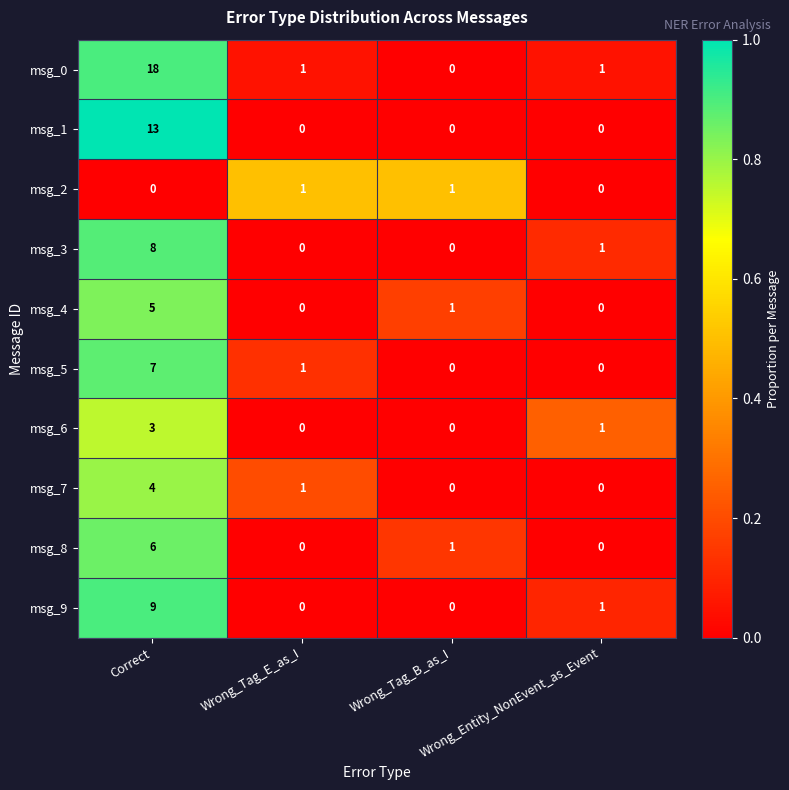

How many positive values does the msg_4 series have?

2